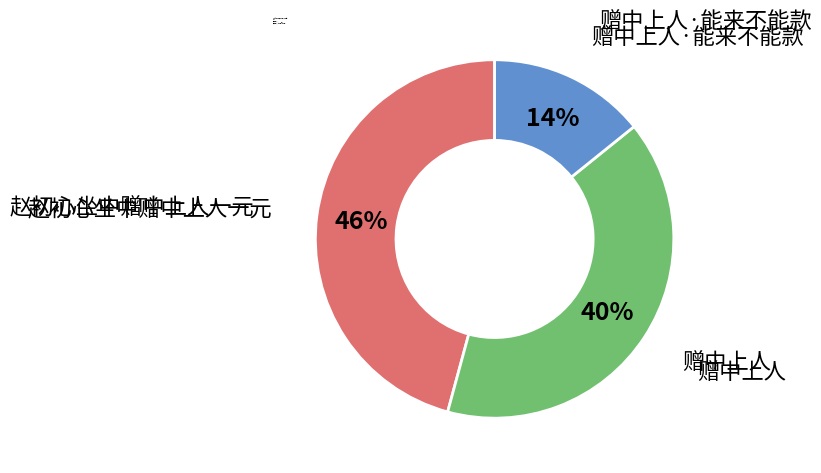

Is there any slice that represents more than half of the pie?

No